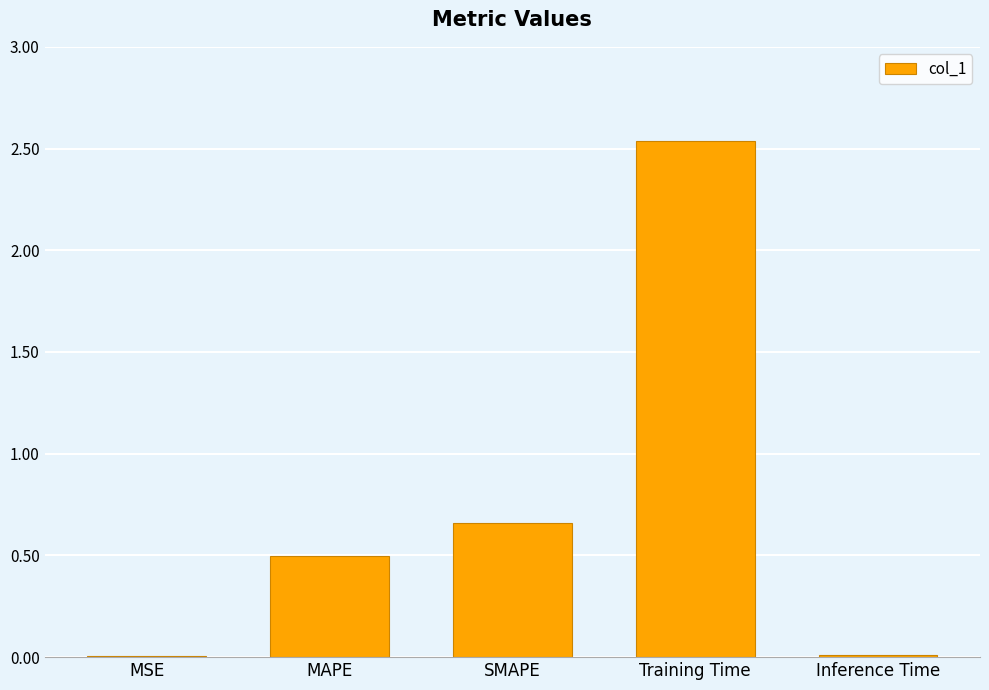

The chart shows a value of 0.0 at Inference Time. True or false?

True